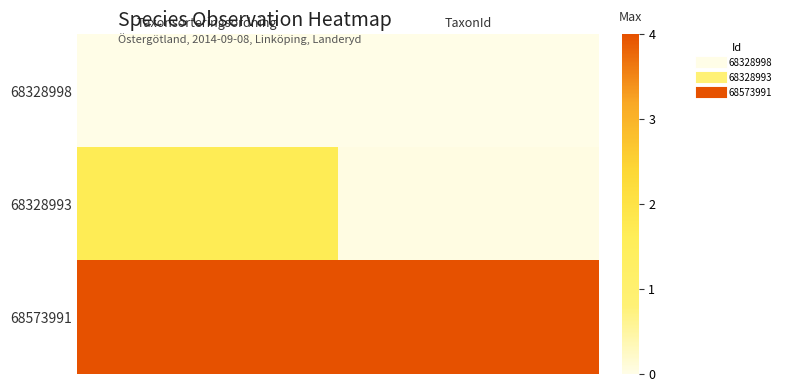

At how many categories does at least one series exceed 0?

2